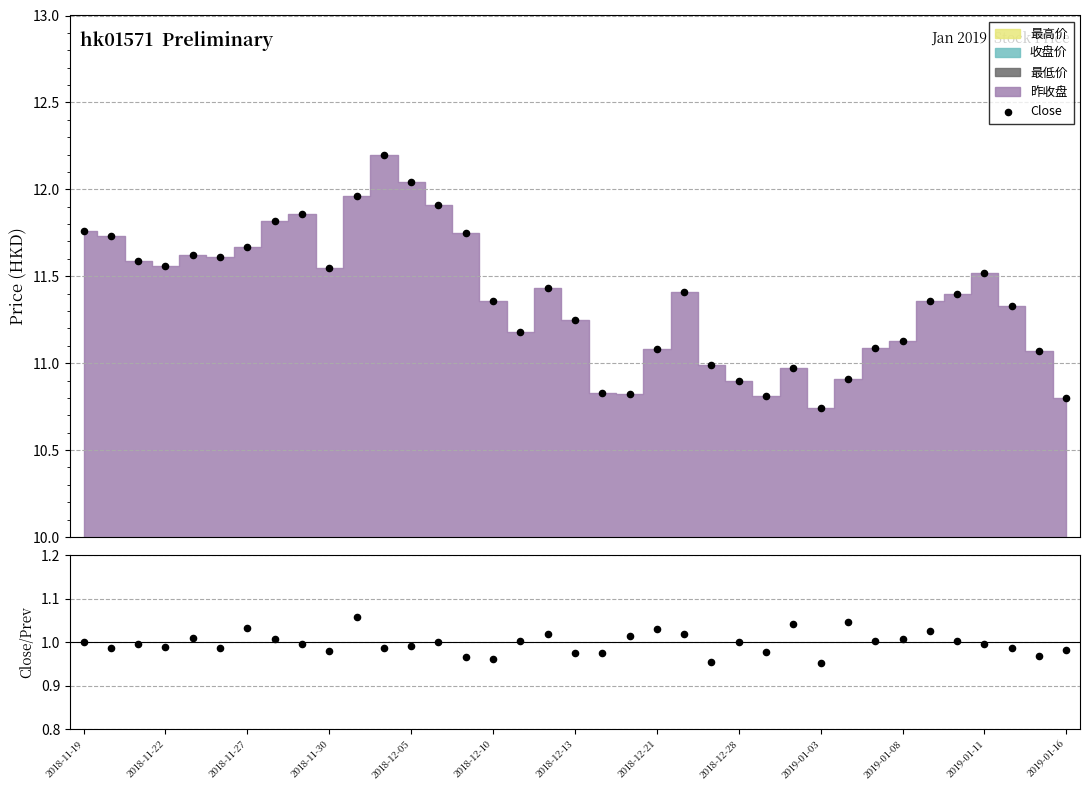

Which series contains the highest Y value?

Close